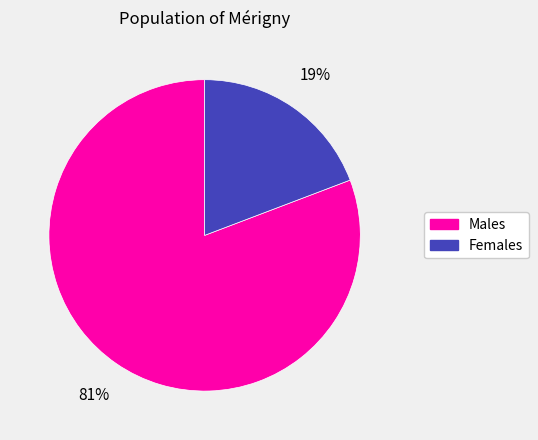

To the nearest percent, what portion does Males represent?

81%